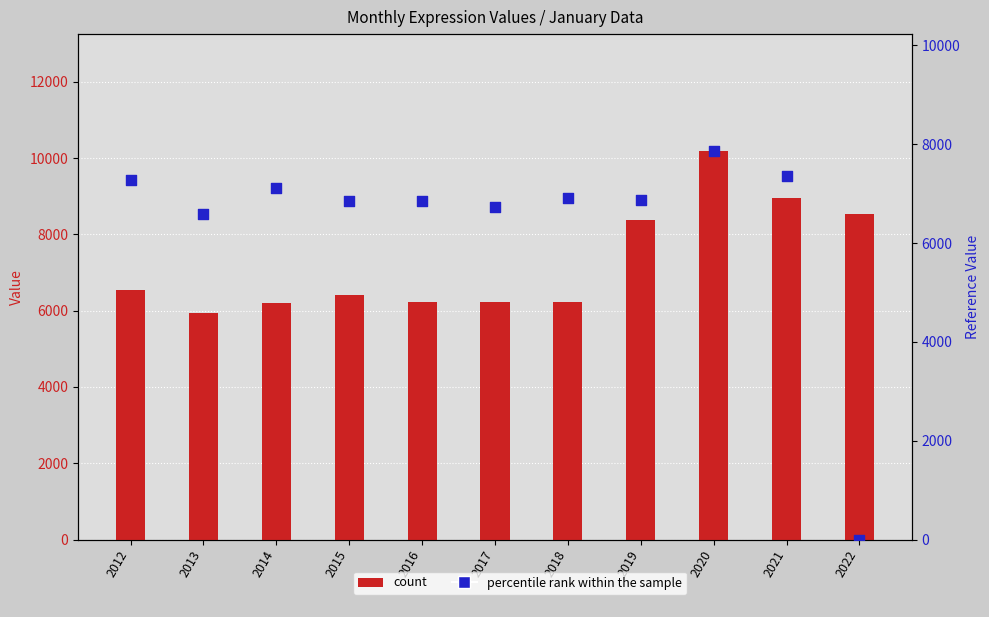

Which series has the largest total across all categories?

count (一月 upper series)